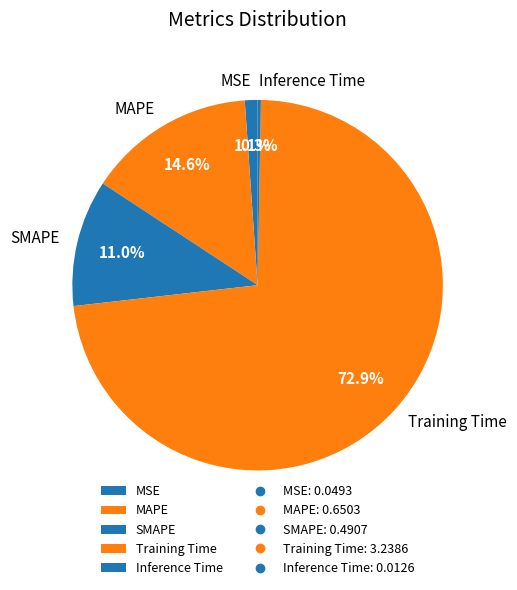

Which has a higher value, MAPE or MSE?

MAPE